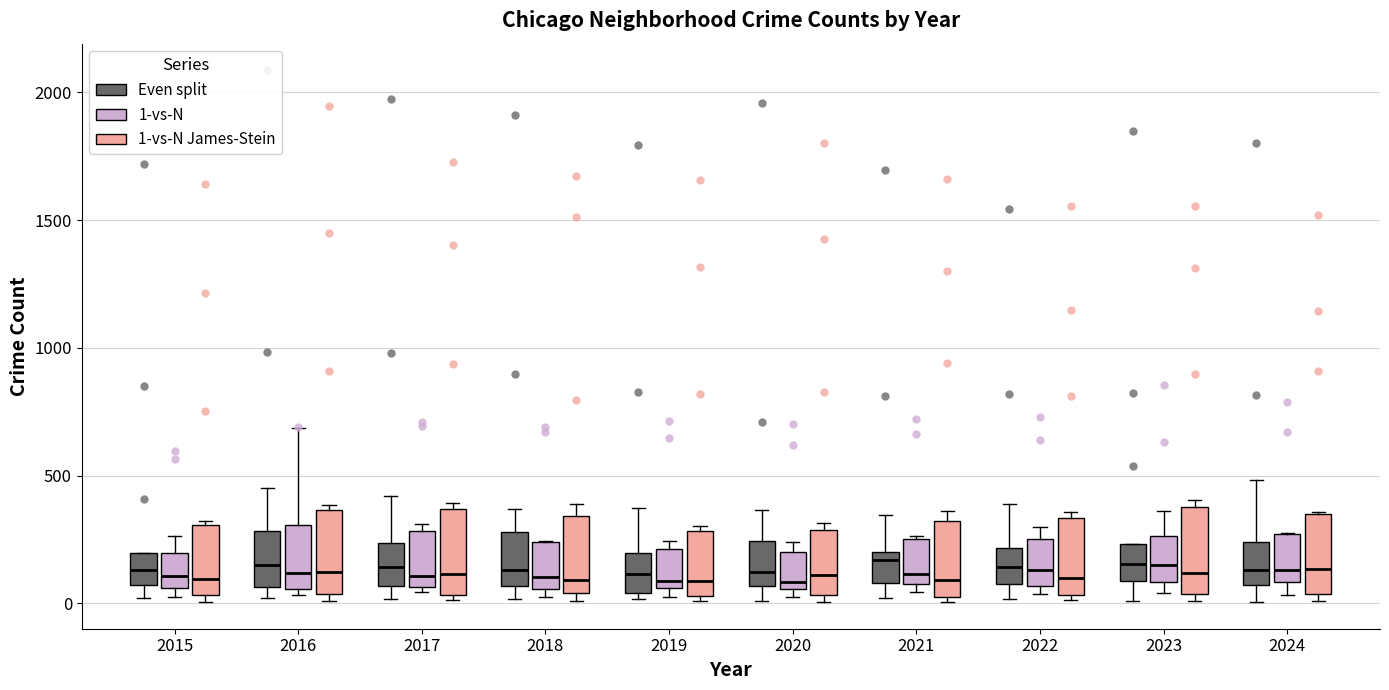

Reading left to right, read every box against the y-axis: the position of its median line, the range the box covers, and the ends of its whiskers. The values are not printed on the chart, so give them approximately, as read against the axis.

2015 (Even split): median 150, box 50 to 200, whiskers 0 to 200
2015 (1-vs-N): median 100, box 50 to 200, whiskers 50 (just below the box's lower edge) to 250
2015 (1-vs-N James-Stein): median 100, box 50 to 300, whiskers 0 to 300
2016 (Even split): median 150, box 50 to 300, whiskers 0 to 450
2016 (1-vs-N): median 100, box 50 to 300, whiskers 50 (just below the box's lower edge) to 700
2016 (1-vs-N James-Stein): median 100, box 50 to 350, whiskers 0 to 400
2017 (Even split): median 150, box 50 to 250, whiskers 0 to 400
2017 (1-vs-N): median 100, box 50 to 300, whiskers 50 (just below the box's lower edge) to 300 (just above the box's upper edge)
2017 (1-vs-N James-Stein): median 100, box 50 to 350, whiskers 0 to 400
2018 (Even split): median 150, box 50 to 300, whiskers 0 to 350
2018 (1-vs-N): median 100, box 50 to 250, whiskers 50 (just below the box's lower edge) to 250
2018 (1-vs-N James-Stein): median 100, box 50 to 350, whiskers 0 to 400
2019 (Even split): median 100, box 50 to 200, whiskers 0 to 400
2019 (1-vs-N): median 100, box 50 to 200, whiskers 50 (just below the box's lower edge) to 250
2019 (1-vs-N James-Stein): median 100, box 50 to 300, whiskers 0 to 300 (just above the box's upper edge)
2020 (Even split): median 100, box 50 to 250, whiskers 0 to 350
2020 (1-vs-N): median 100, box 50 to 200, whiskers 0 to 250
2020 (1-vs-N James-Stein): median 100, box 50 to 300, whiskers 0 to 300 (just above the box's upper edge)
2021 (Even split): median 150, box 100 to 200, whiskers 0 to 350
2021 (1-vs-N): median 100 (just above the box's lower edge), box 100 to 250, whiskers 50 to 250
2021 (1-vs-N James-Stein): median 100, box 50 to 300, whiskers 0 to 350
2022 (Even split): median 150, box 100 to 200, whiskers 0 to 400
2022 (1-vs-N): median 150, box 50 to 250, whiskers 50 (just below the box's lower edge) to 300
2022 (1-vs-N James-Stein): median 100, box 50 to 350, whiskers 0 to 350 (just above the box's upper edge)
2023 (Even split): median 150, box 100 to 250, whiskers 0 to 250
2023 (1-vs-N): median 150, box 100 to 250, whiskers 50 to 350
2023 (1-vs-N James-Stein): median 100, box 50 to 400, whiskers 0 to 400 (just above the box's upper edge)
2024 (Even split): median 150, box 50 to 250, whiskers 0 to 500
2024 (1-vs-N): median 150, box 100 to 250, whiskers 50 to 300
2024 (1-vs-N James-Stein): median 150, box 50 to 350, whiskers 0 to 350